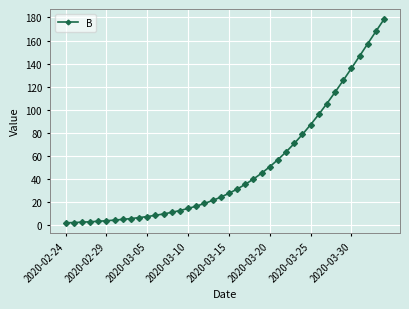

What is the maximum value shown in the chart?

178.5